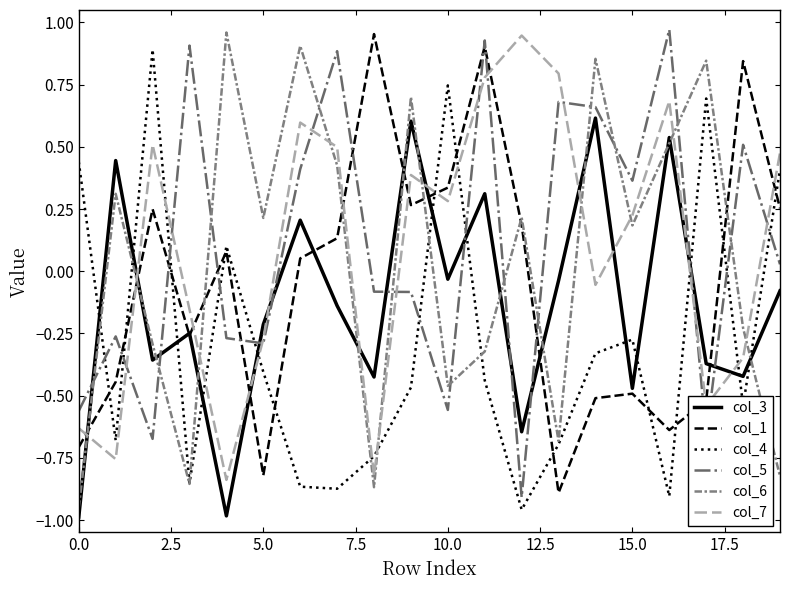

True or false: col_5 and col_6 cross at least once.

True